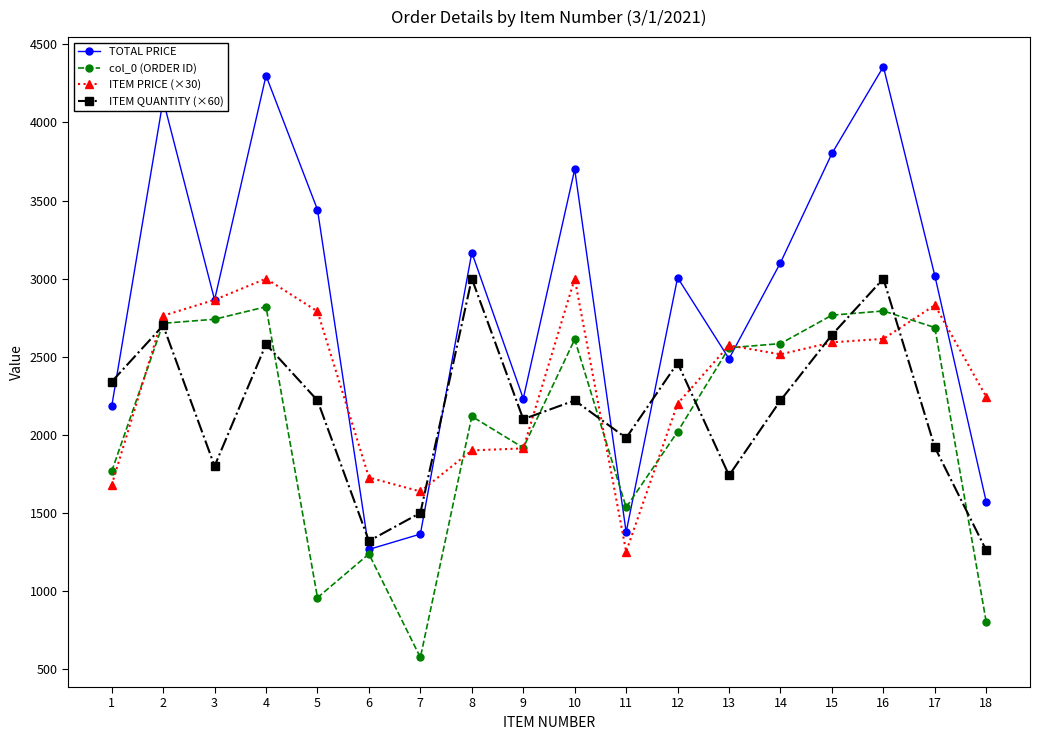

What is the sum of the TOTAL PRICE values at 16 and 11?

5733.9